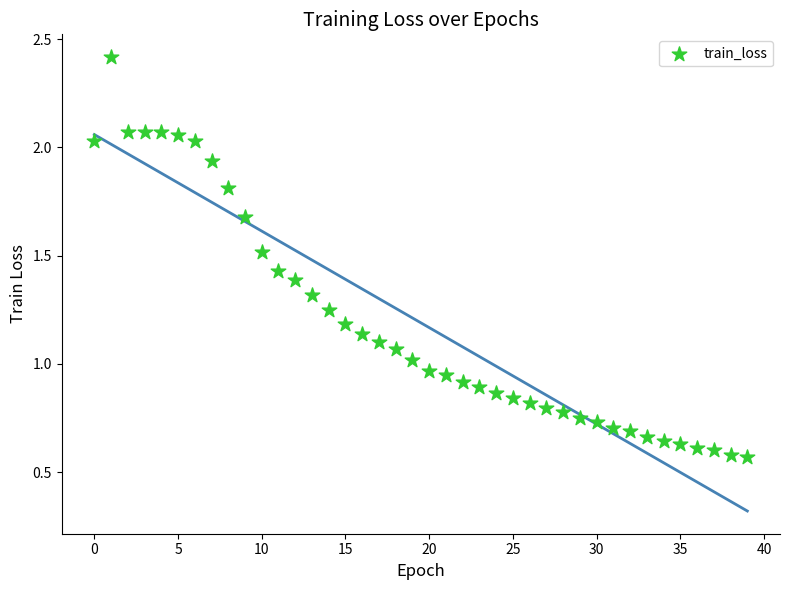

What is the range of Y values (max minus min)?

1.8